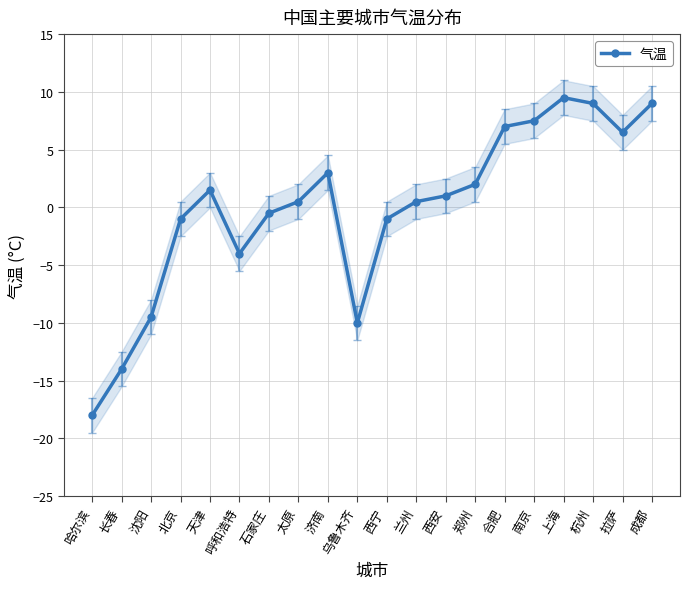

What is the change in value from 长春 to 杭州?

+23.0